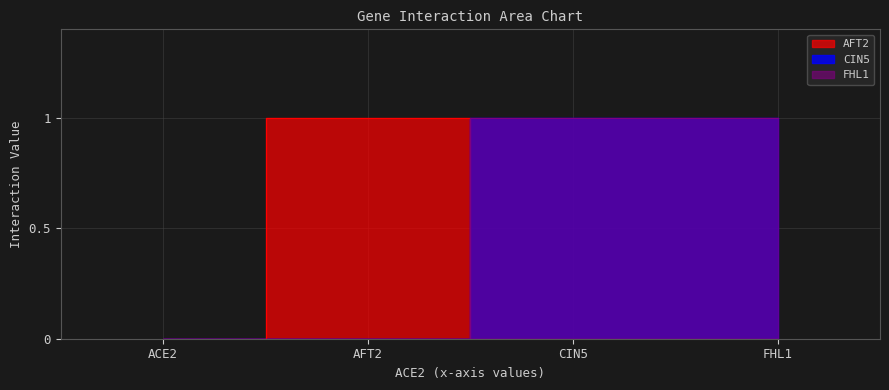

What is the sum of all AFT2 values?

1